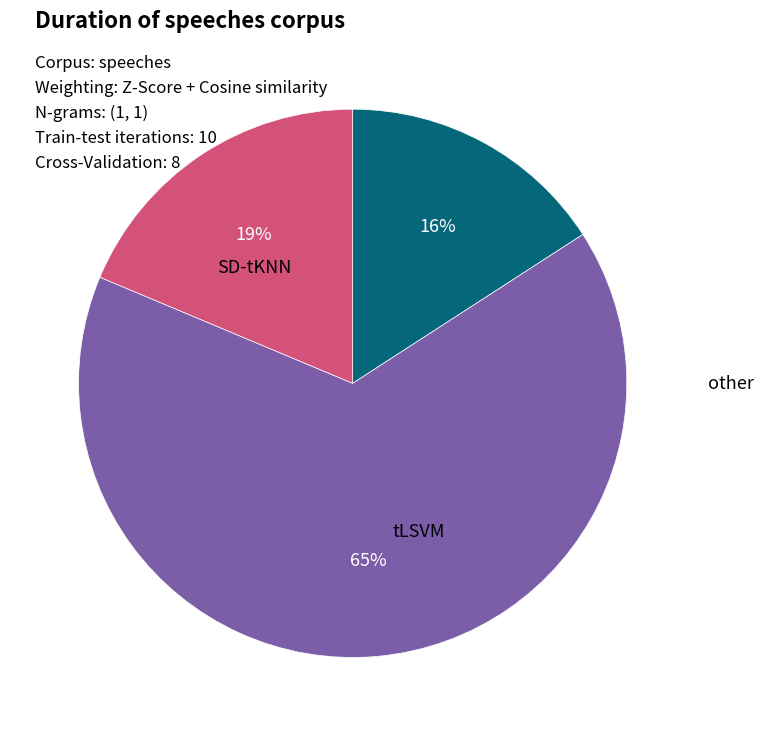

Is there any slice that represents more than half of the pie?

Yes